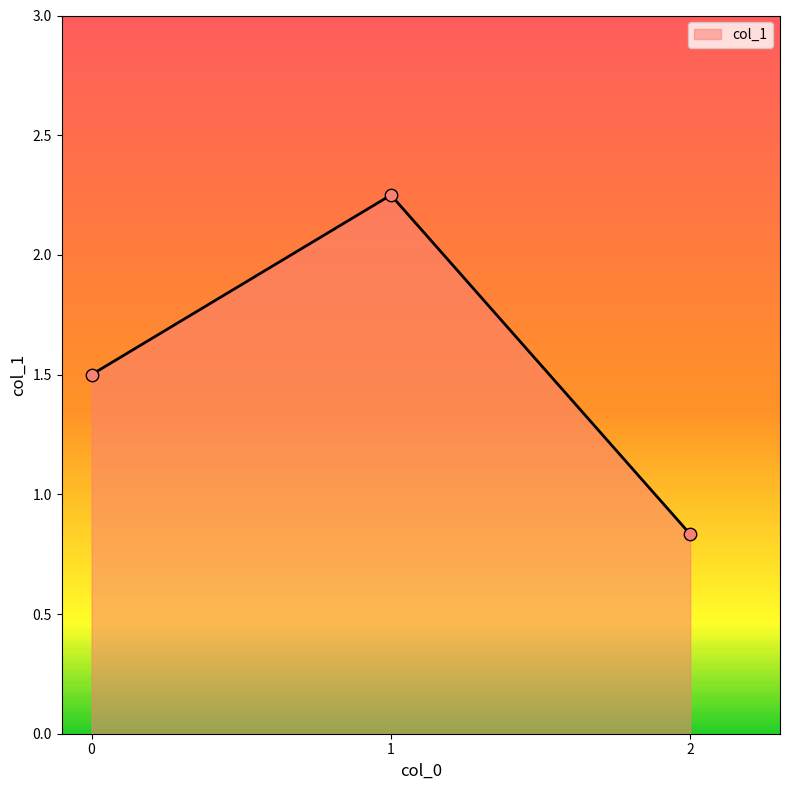

Between 1 and 2, which is larger?

1